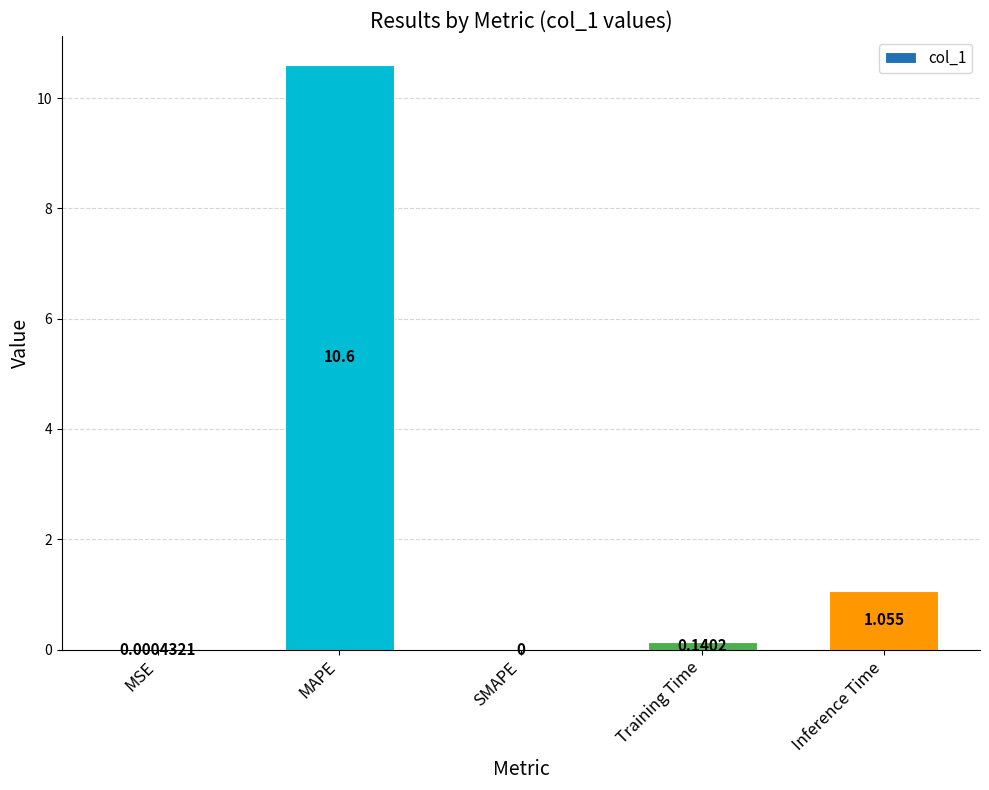

What is the greatest value displayed?

10.6